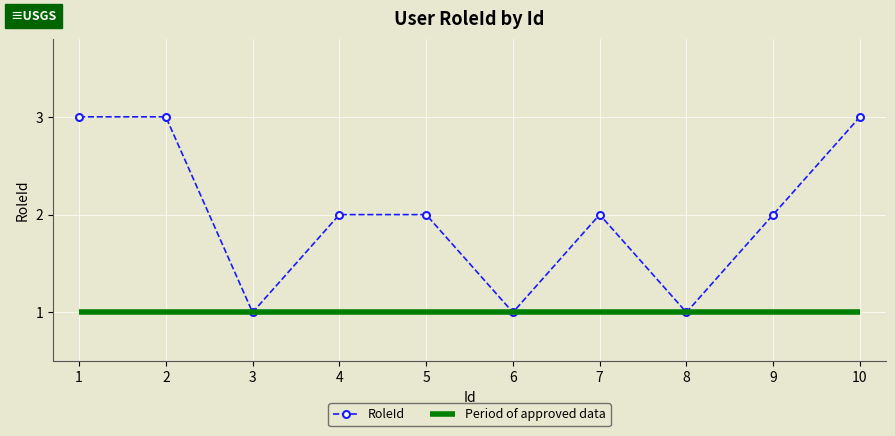

The RoleId series shows 1 at 7. True or false?

False